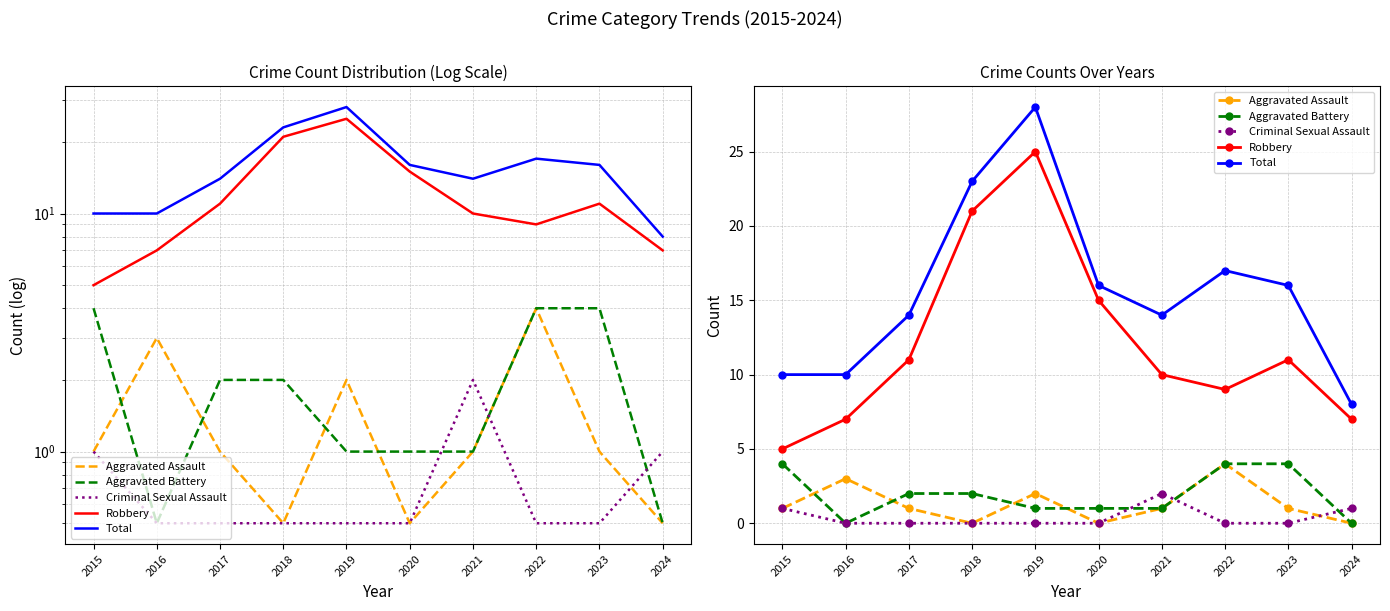

True or false: Aggravated Assault and Robbery intersect in this chart.

False